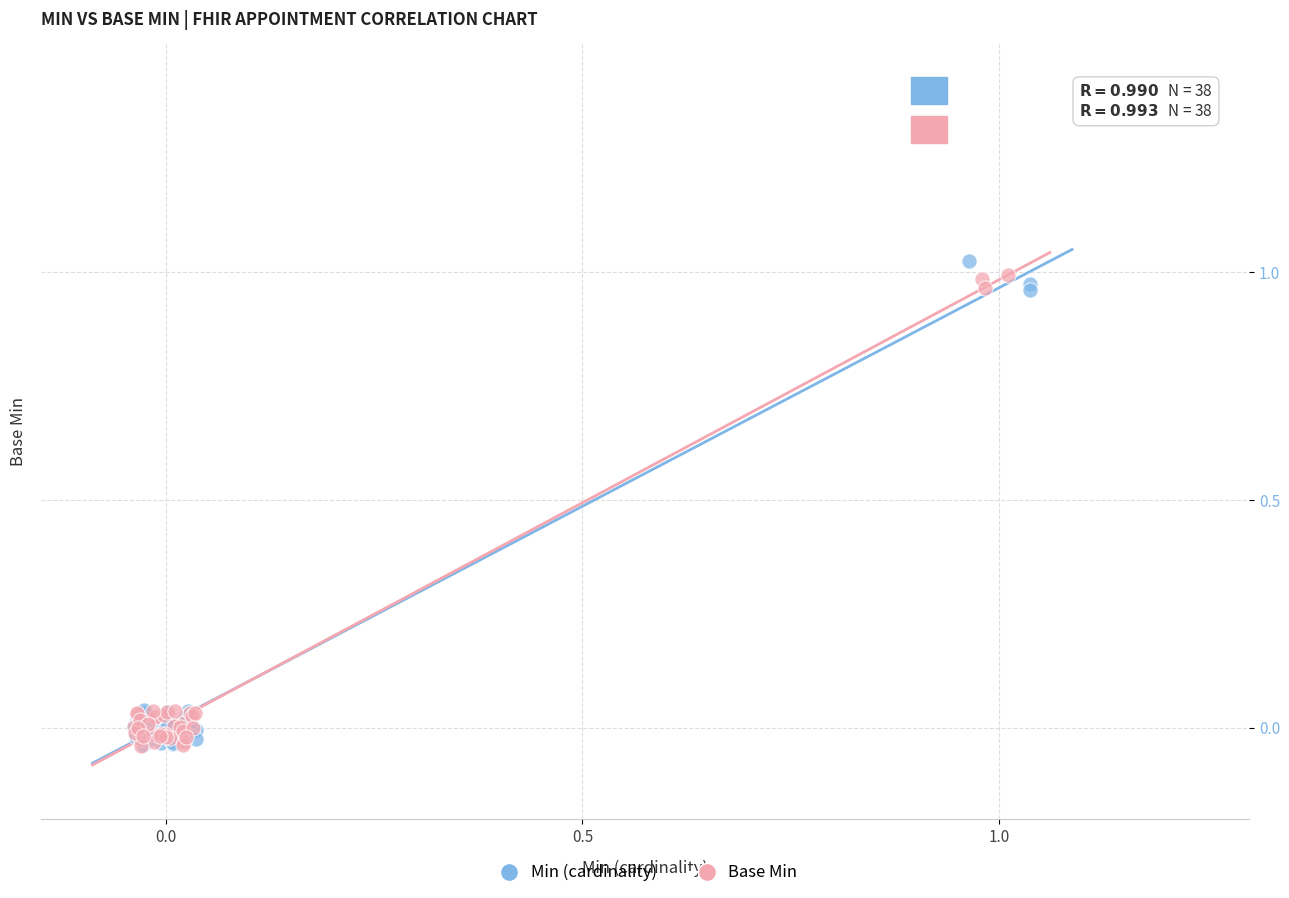

Which series has the largest Y range (max minus min)?

Min (cardinality)